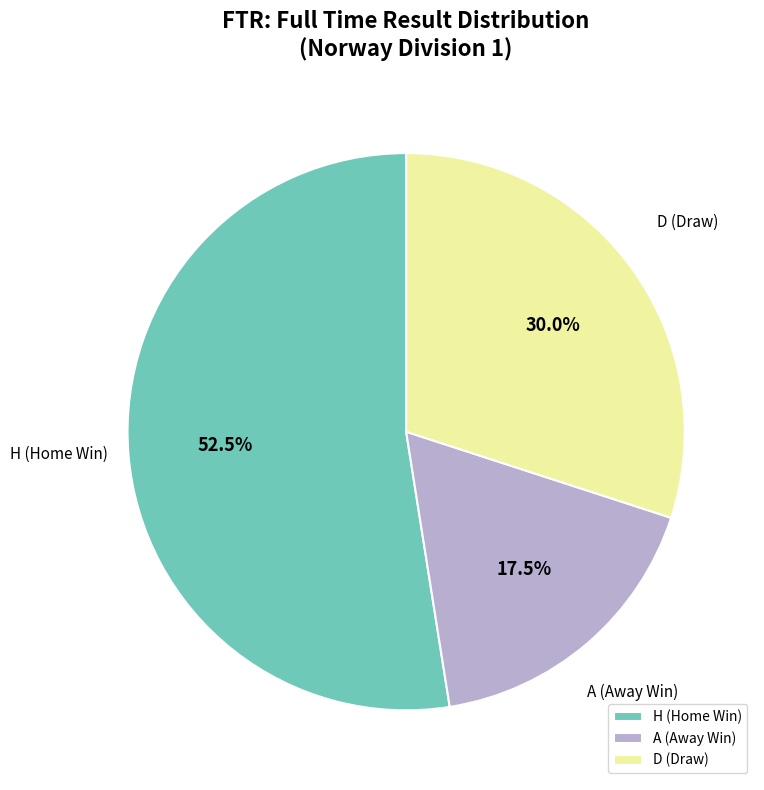

To the nearest percent, what is the difference between the largest and smallest slice percentages?

35%